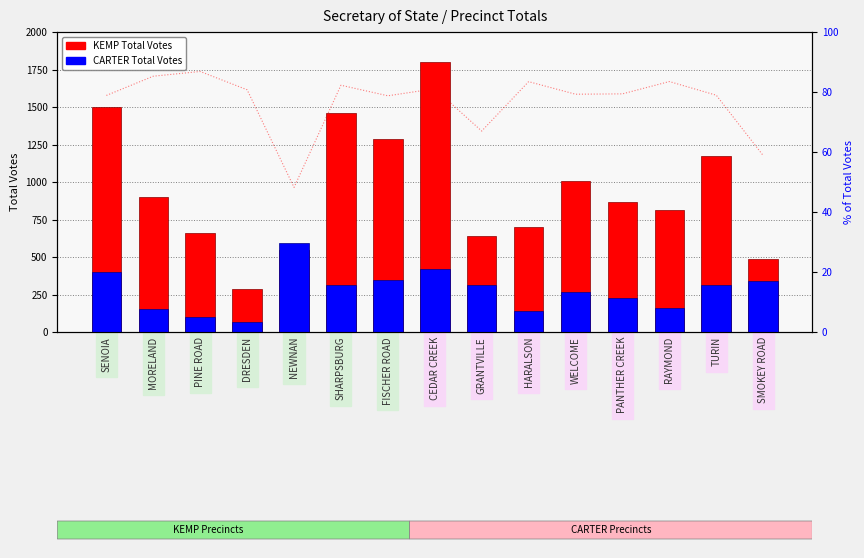

What is the difference between the CARTER Total Votes values at PANTHER CREEK and MORELAND?

70